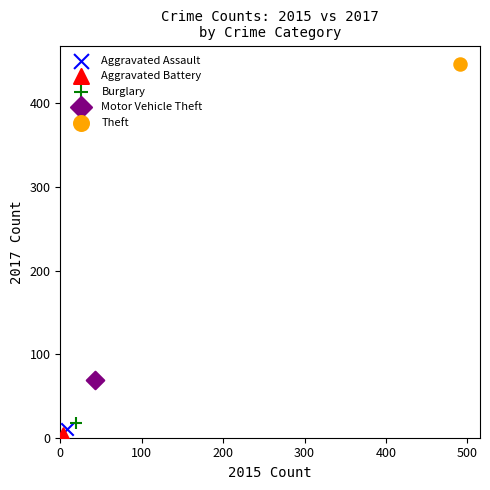

What are all the series names shown in the legend?

Aggravated Assault, Aggravated Battery, Burglary, Motor Vehicle Theft, Theft